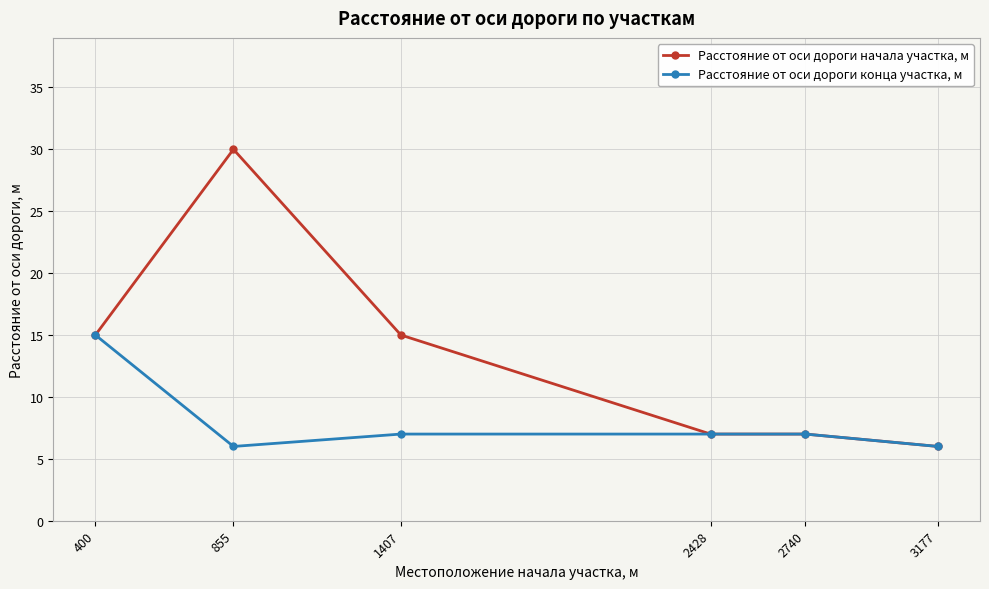

At which label does Расстояние от оси дороги начала участка, м reach its minimum?

3177